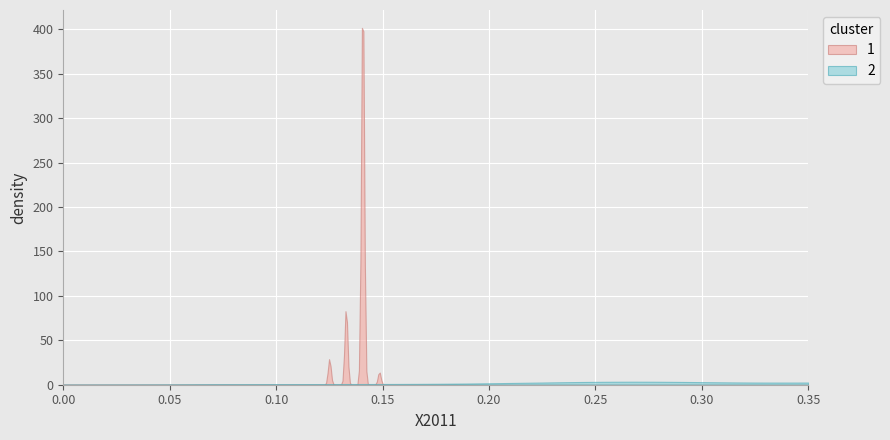

What is the maximum value shown in the chart?

401.7